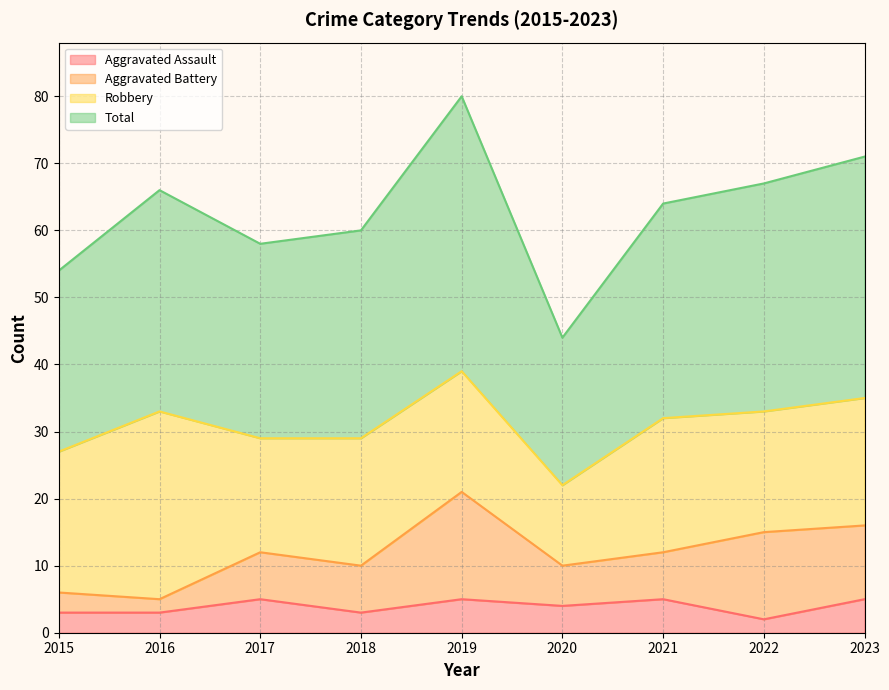

At which category is the sum across all series the highest?

2019